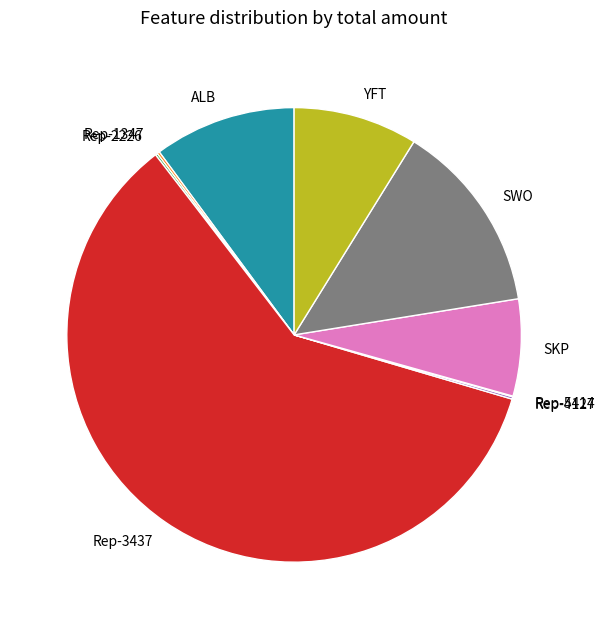

The YFT slice represents 9% of the pie. True or false?

True